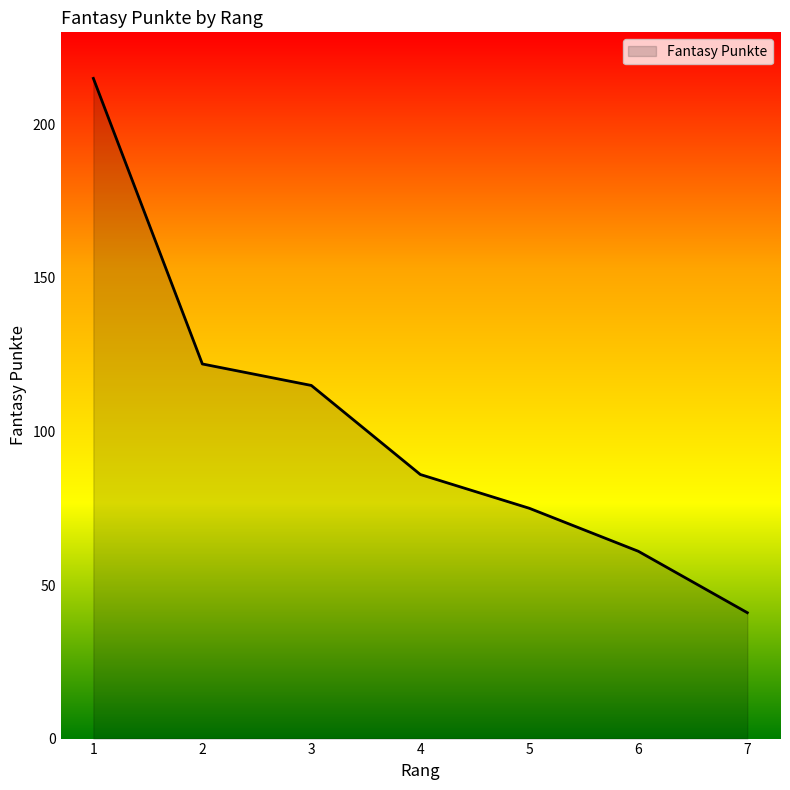

True or false: the data has more than 0 interior local peaks.

False